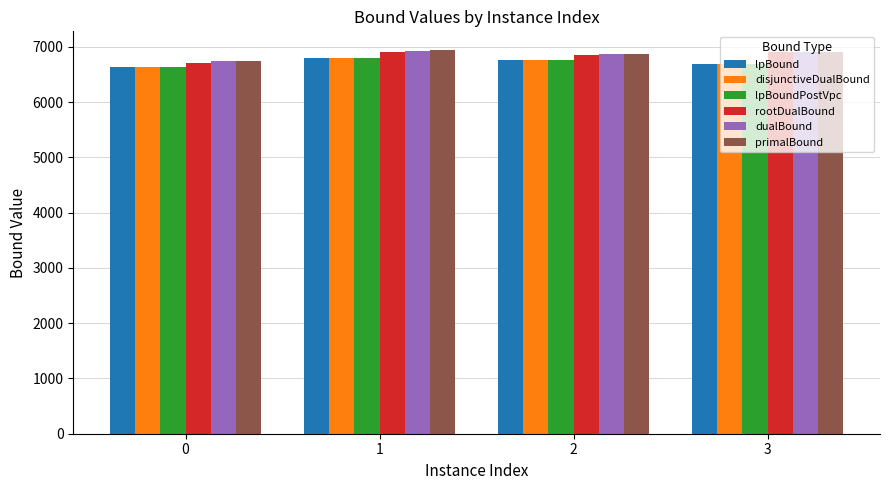

How many groups of bars are there?

4